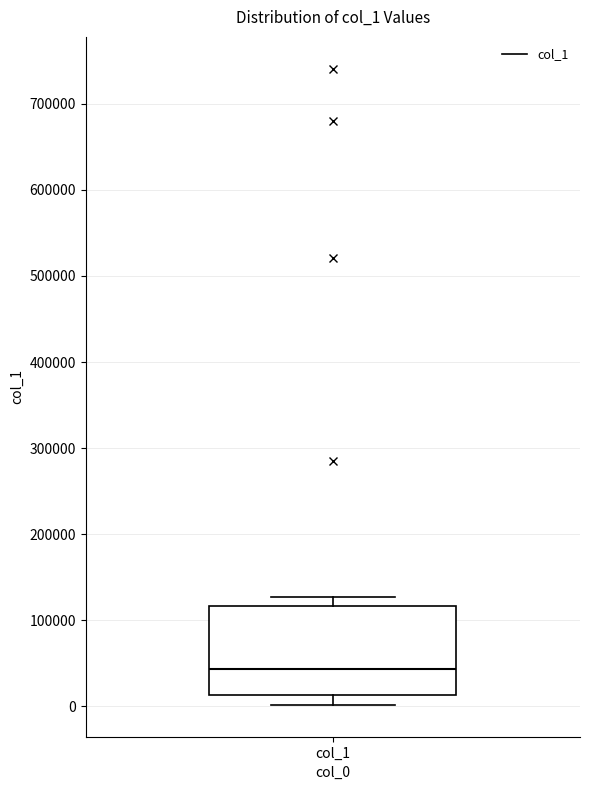

Where does the median line of the box for col_1 sit on the y-axis? The values are not printed on the chart, so give them approximately, as read against the axis.

40000